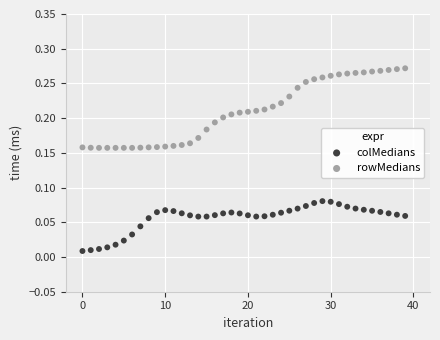

Which series has the widest spread of Y values?

rowMedians